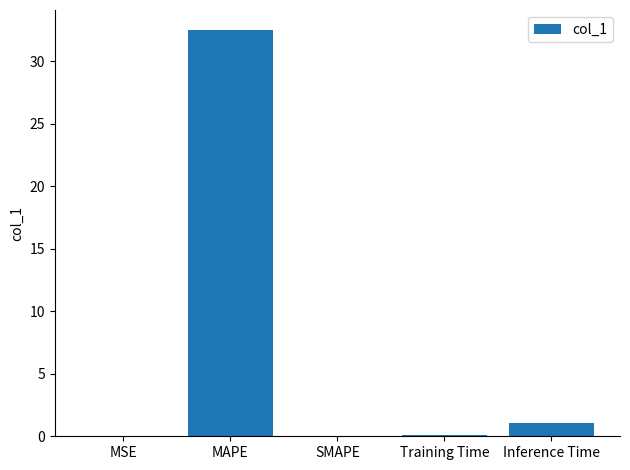

What is the greatest value displayed?

32.5